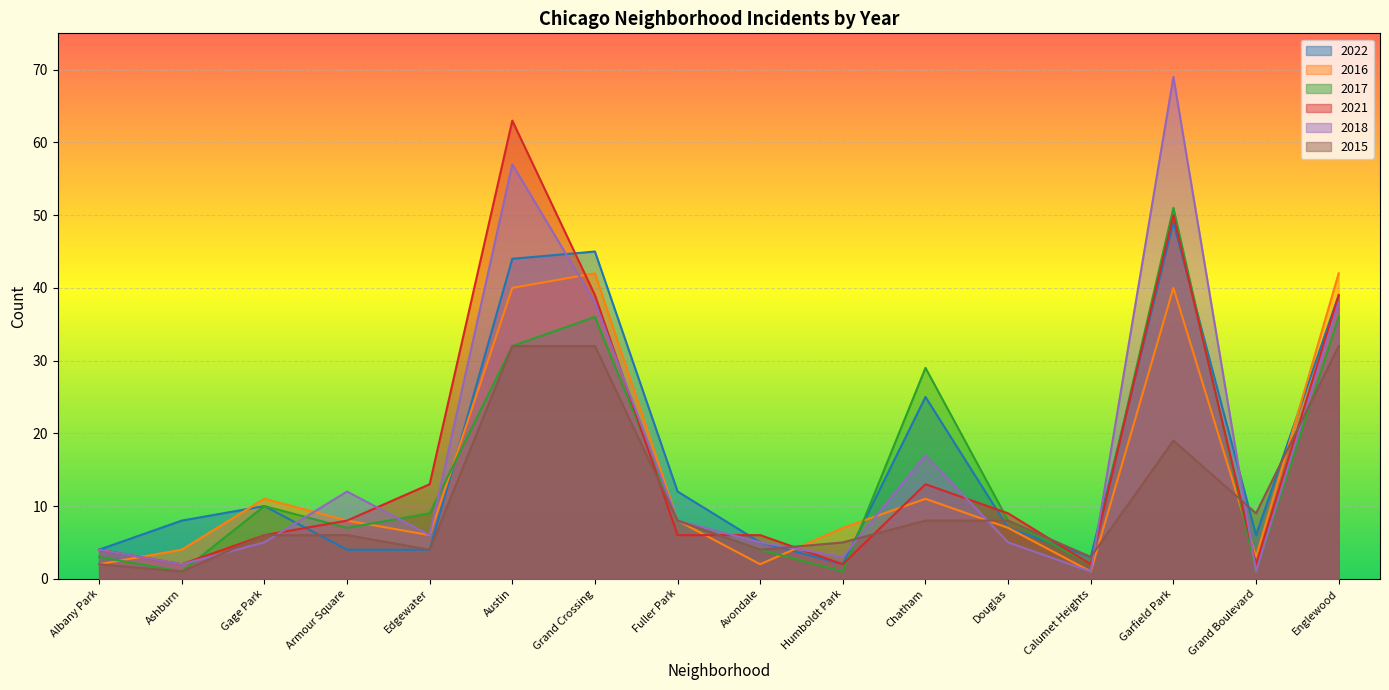

Reading left to right, list all the values displayed in this chart.

2022: 4	8	10	4	4	44	45	12	5	2	25	7	3	49	6	39
2016: 2	4	11	8	6	40	42	8	2	7	11	7	1	40	3	42
2017: 3	1	10	7	9	32	36	8	4	1	29	8	2	51	1	36
2021: 4	2	6	8	13	63	39	6	6	2	13	9	2	50	2	39
2018: 4	2	5	12	6	57	38	8	5	3	17	5	1	69	1	38
2015: 2	1	6	6	4	32	32	8	4	5	8	8	3	19	9	32